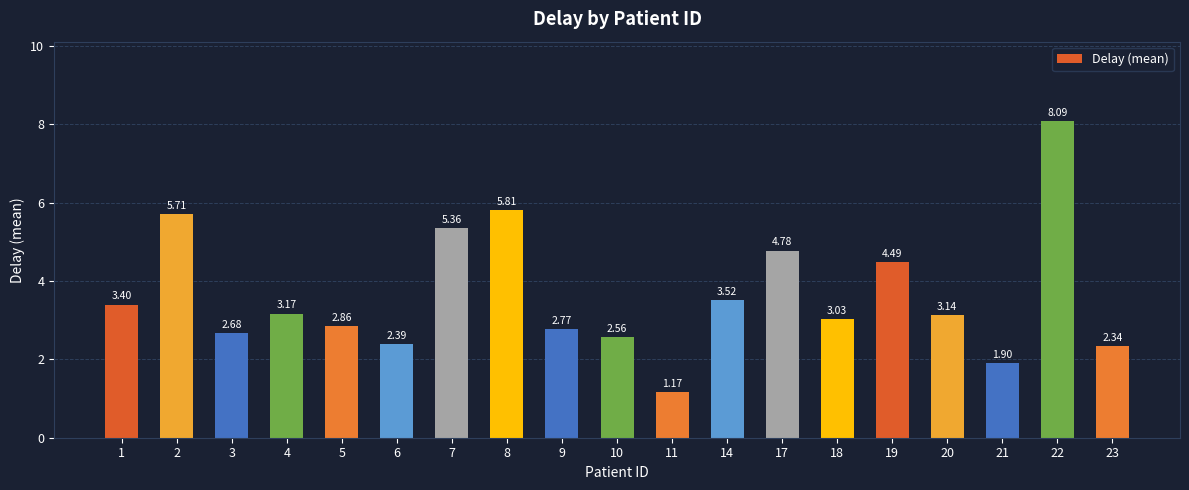

Where does the data first go above 3?

1